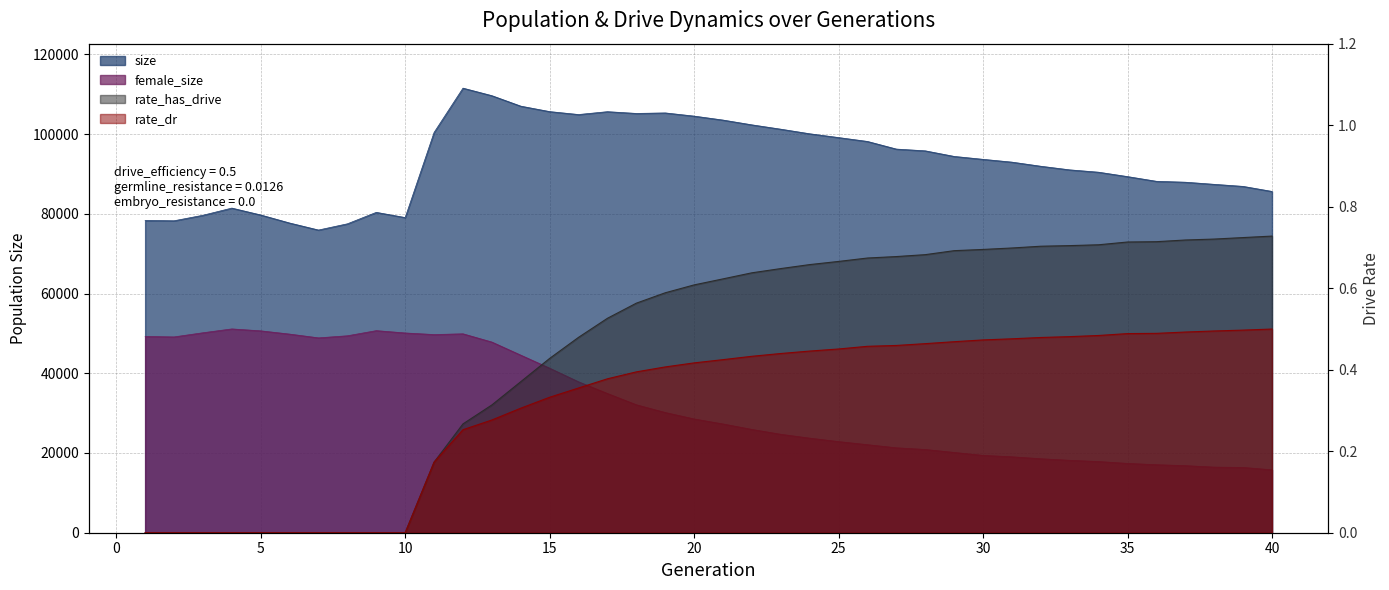

At which category does size reach its first local valley?

2